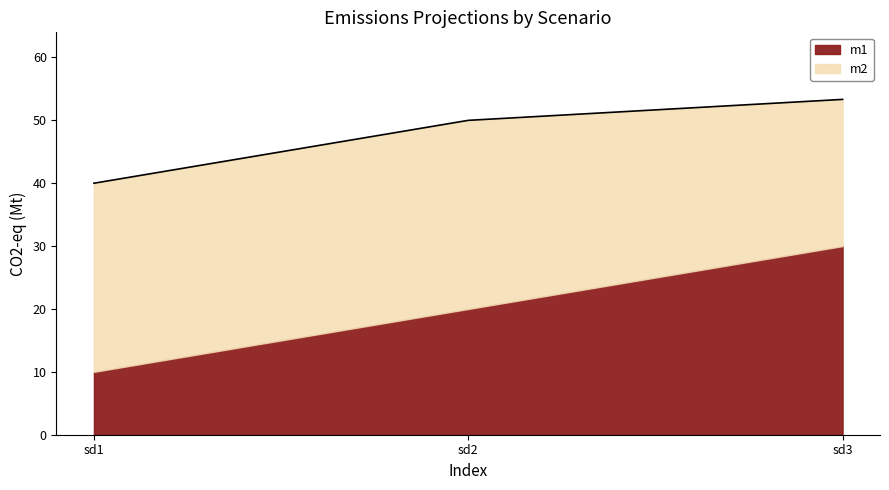

What is the average value of the m2 series?

28